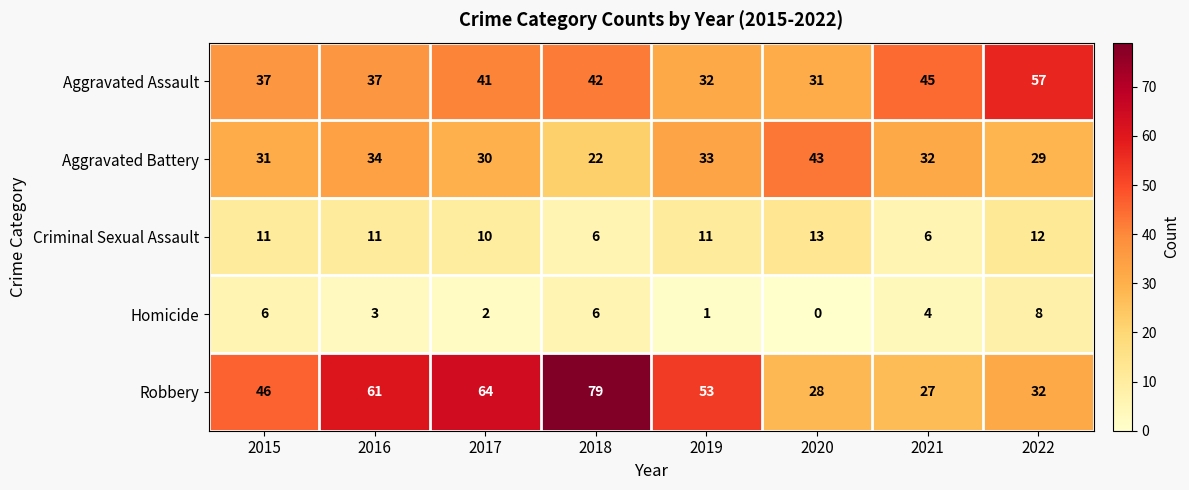

Which series has the widest spread of values?

Robbery